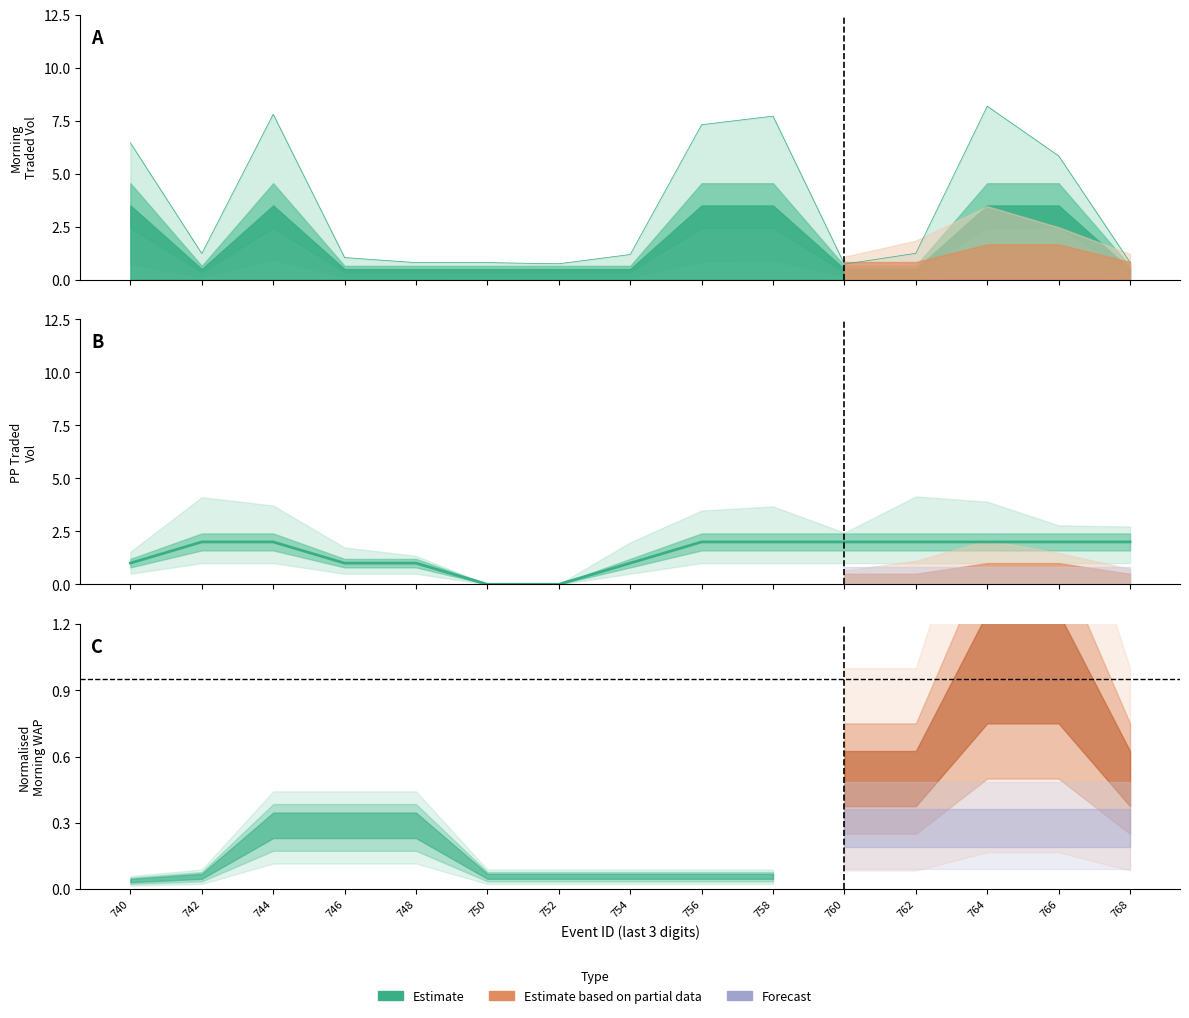

How many values are between 1 and 2?

13